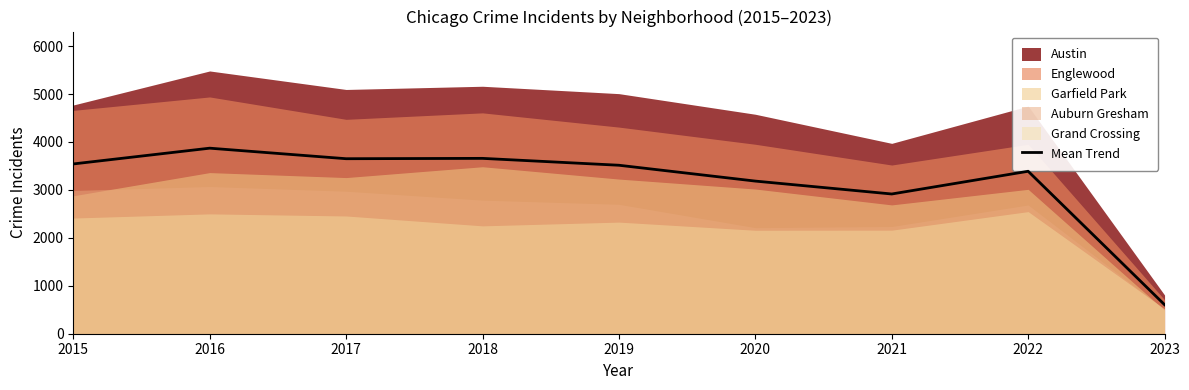

The chart shows a value of 3514.4 at 2019. True or false?

True